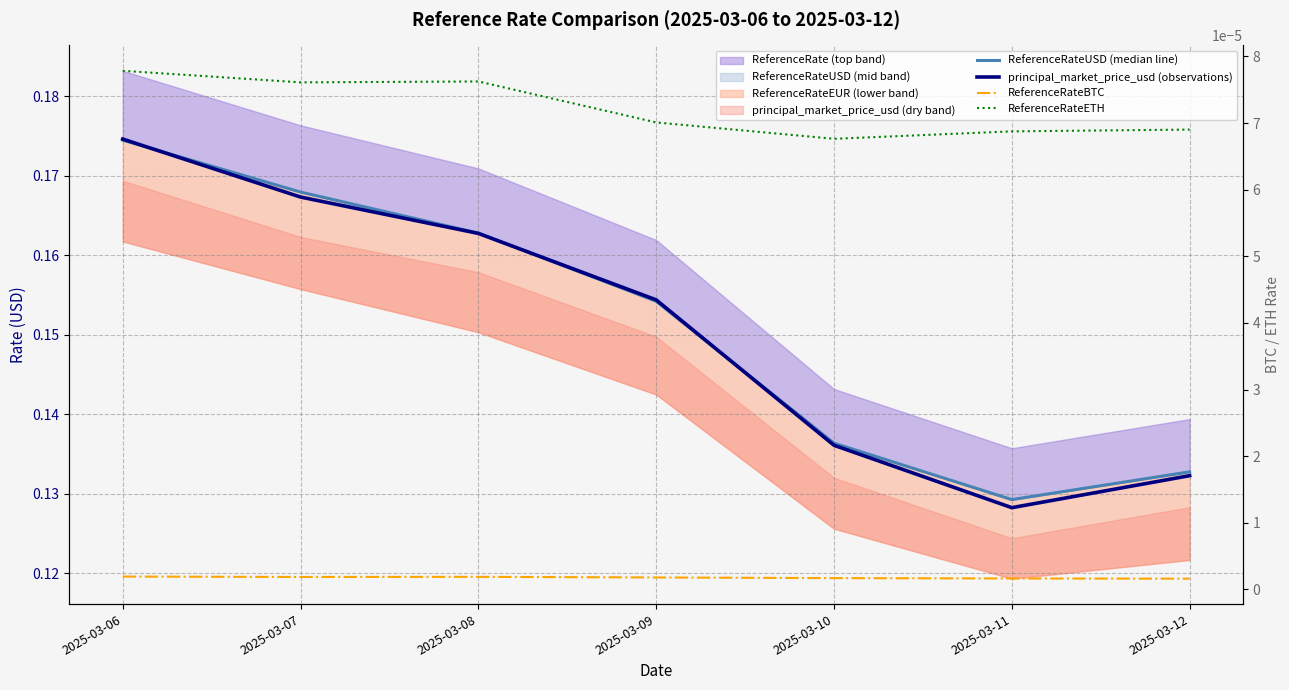

At which label does ReferenceRateUSD (median line) reach its minimum?

2025-03-11